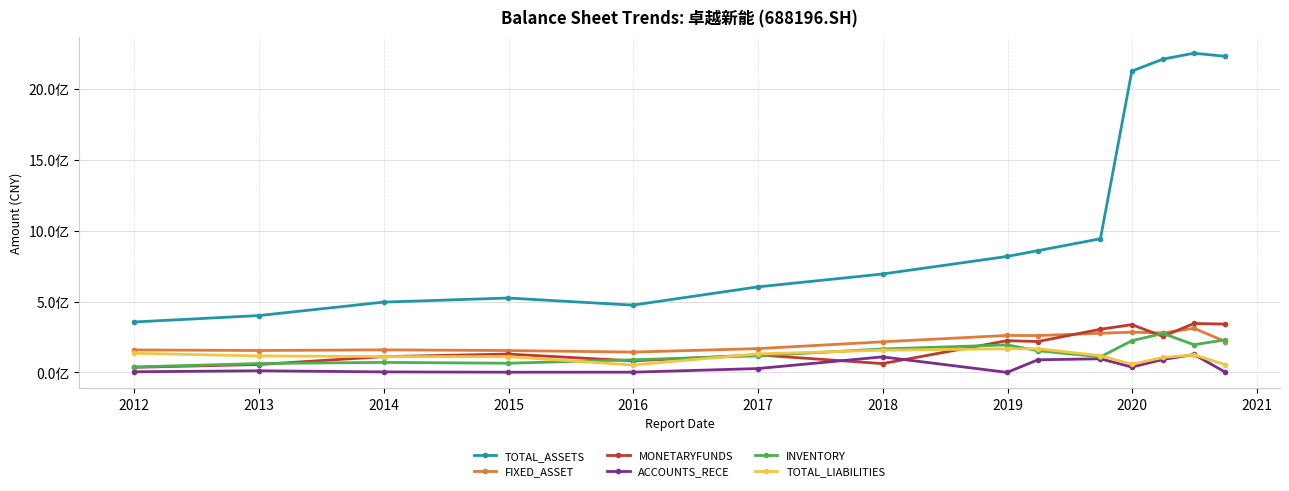

Which series has the widest spread of values?

TOTAL_ASSETS